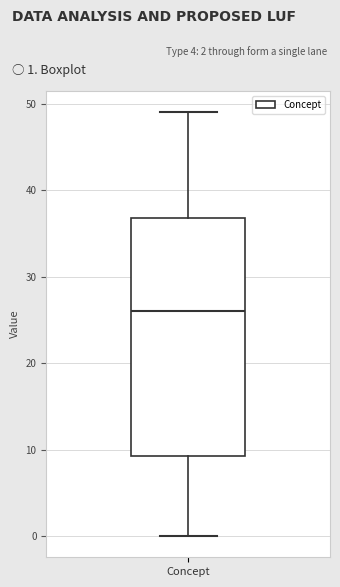

Transcribe this box plot: give where the median line is, the range the box spans, and where the two whiskers end, as read against the y-axis. The values are not printed on the chart, so give them approximately, as read against the axis.

median 26, box 9 to 37, whiskers 0 to 49